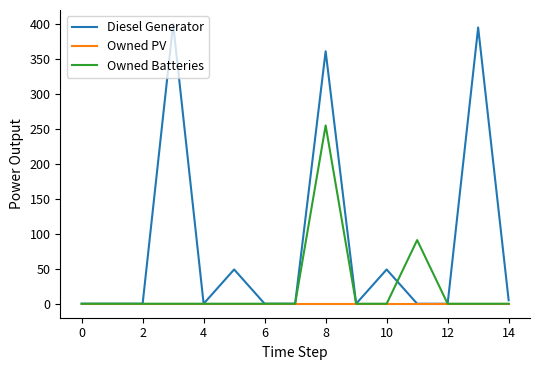

What is the greatest value displayed?

400